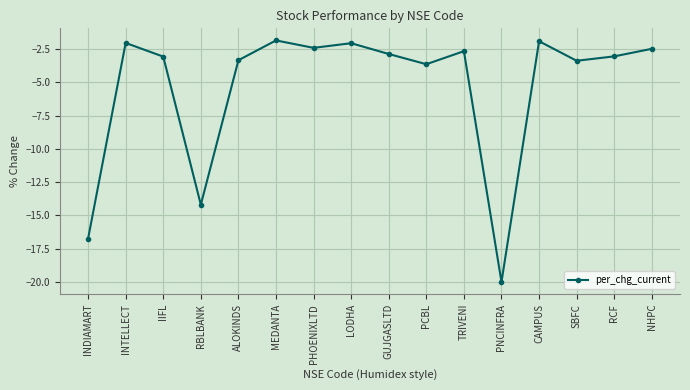

What is the approximate value at GUJGASLTD?

-2.9